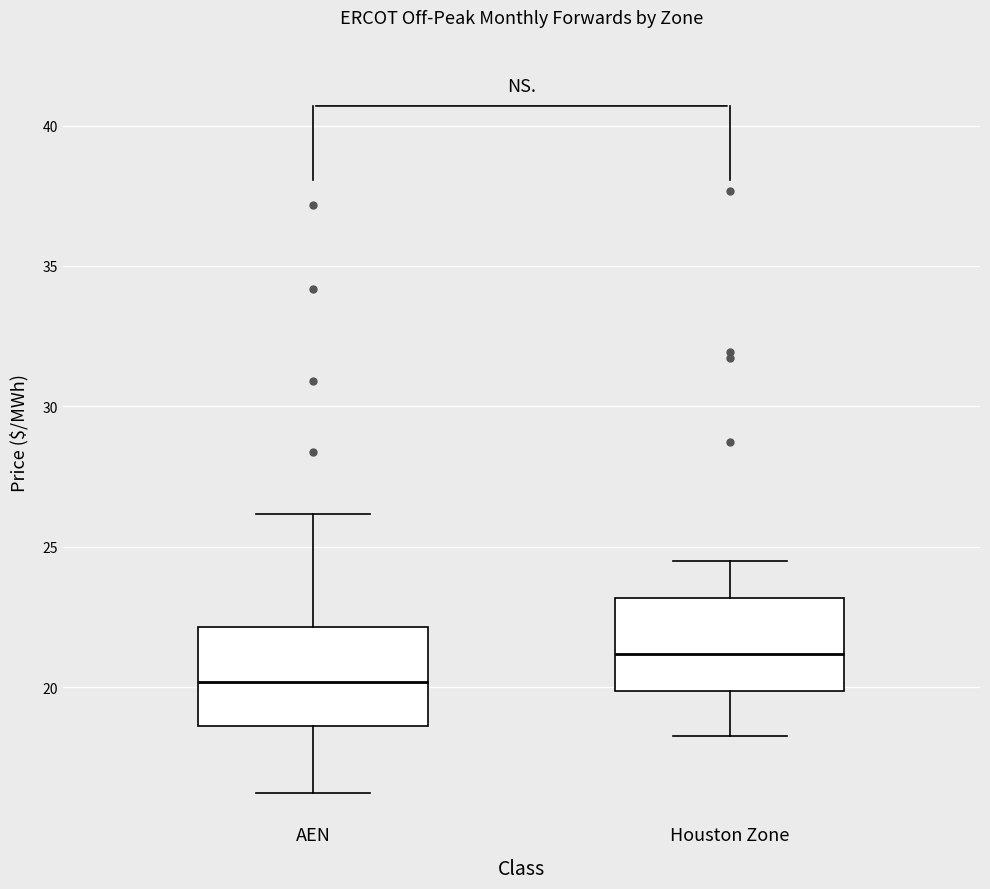

Reading left to right, transcribe this box plot: for each box, give where its median line is, the range the box spans, and where its two whiskers end, as read against the y-axis. The values are not printed on the chart, so give them approximately, as read against the axis.

AEN: median 20.0, box 18.5 to 22.0, whiskers 16.0 to 26.0
Houston Zone: median 21.0, box 20.0 to 23.0, whiskers 18.5 to 24.5